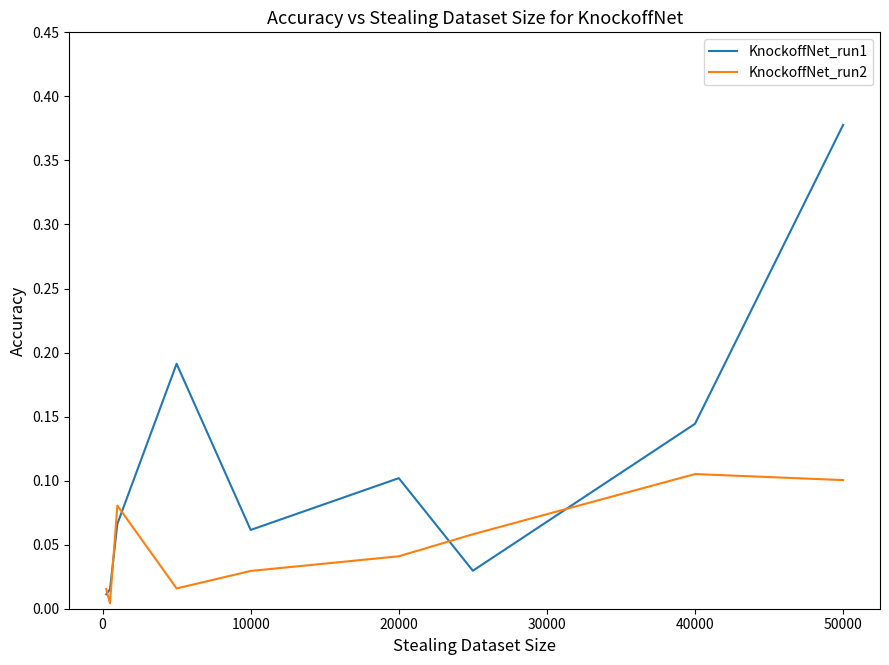

True or false: KnockoffNet_run1 has more than 2 points higher than both neighbors.

False